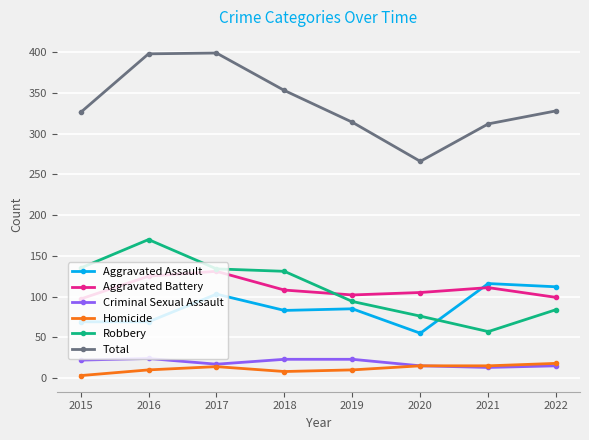

True or false: Homicide and Aggravated Assault intersect in this chart.

False